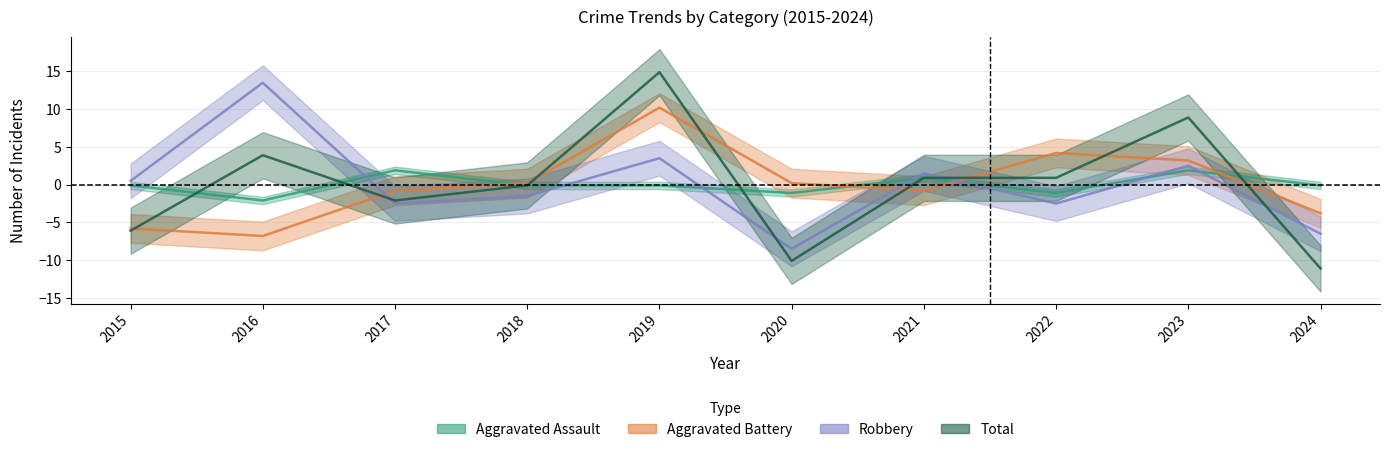

What is the sum of the Aggravated Assault values at 2024 and 2022?

-1.2